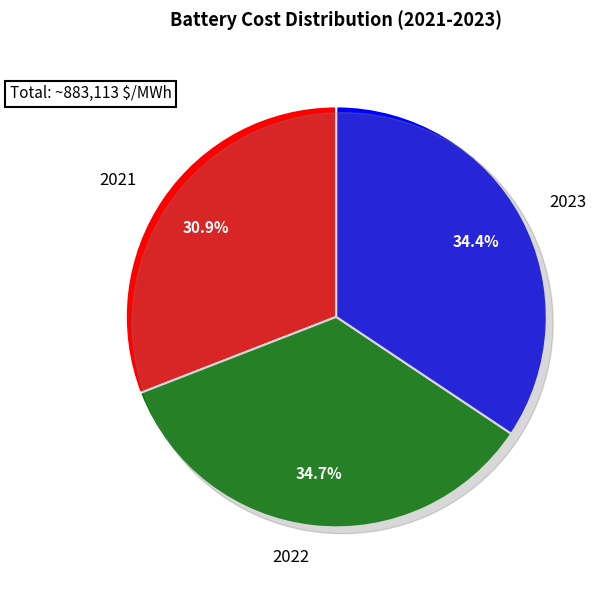

Combined, what portion of the pie is 2022 and 2023?

69.1%